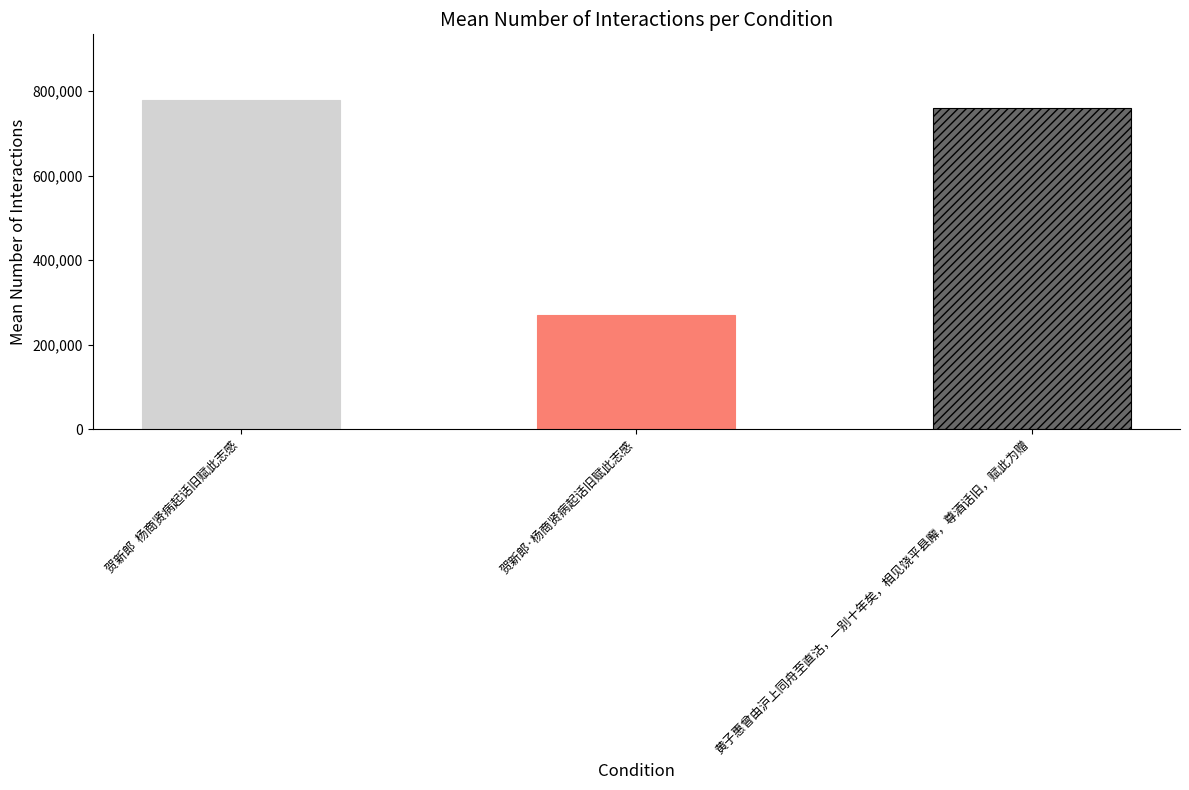

What is the change in value from 贺新郎  杨商贤病起话旧赋此志感 to 黄子惠曾由沪上同舟至直沽，一别十年矣，相见饶平县廨，尊酒话旧，赋此为赠?

-18828